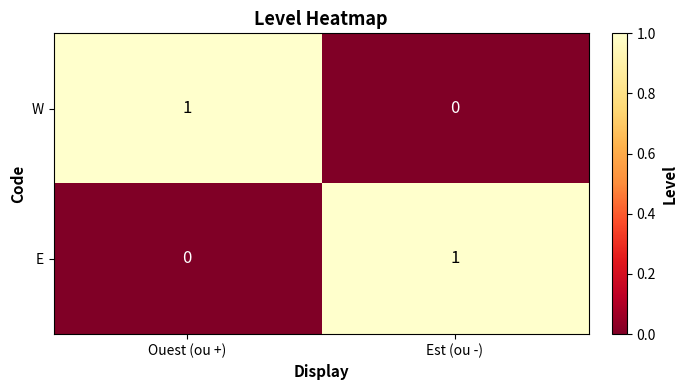

Reading left to right, what are all the values shown in this chart?

W: 1	0
E: 0	1